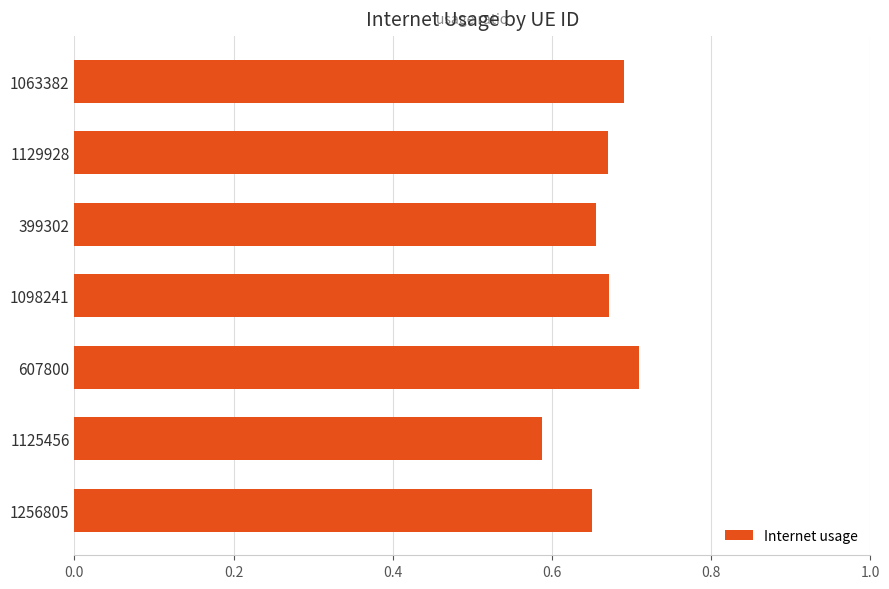

Which label corresponds to the largest value in the chart?

607800